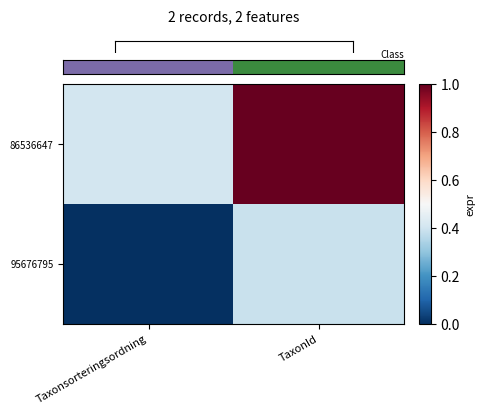

What is the total value across all series at TaxonId?

1.4